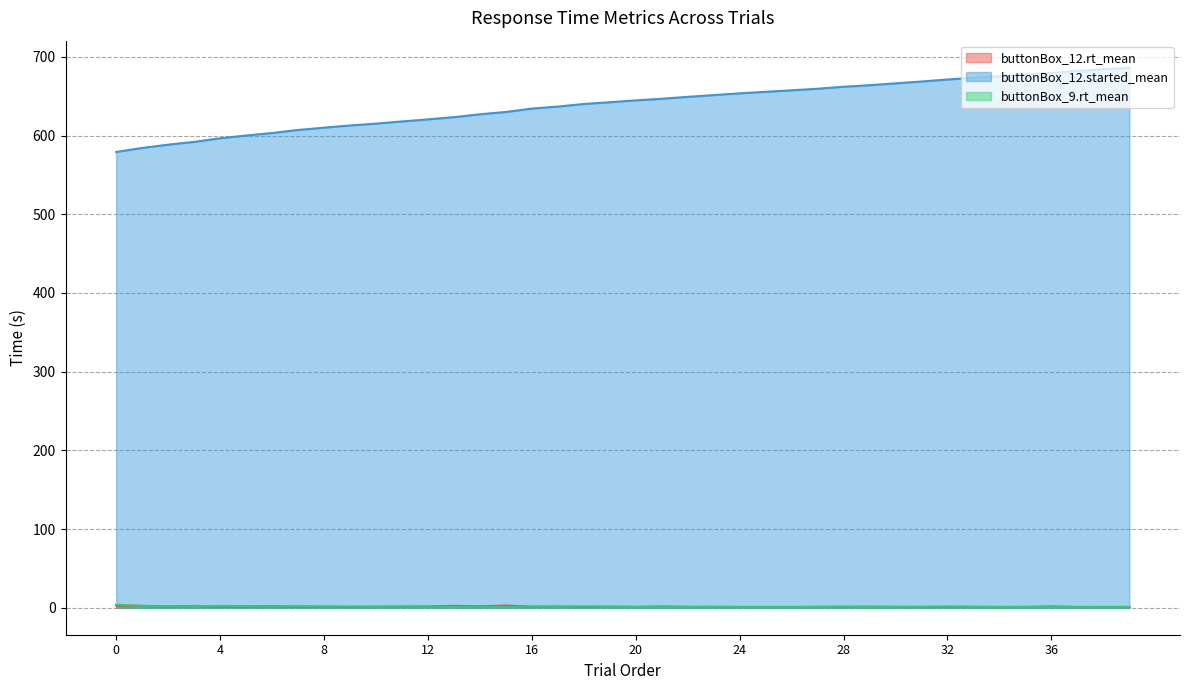

In buttonBox_12.rt_mean, how many points are lower than both neighbors (excluding endpoints)?

12